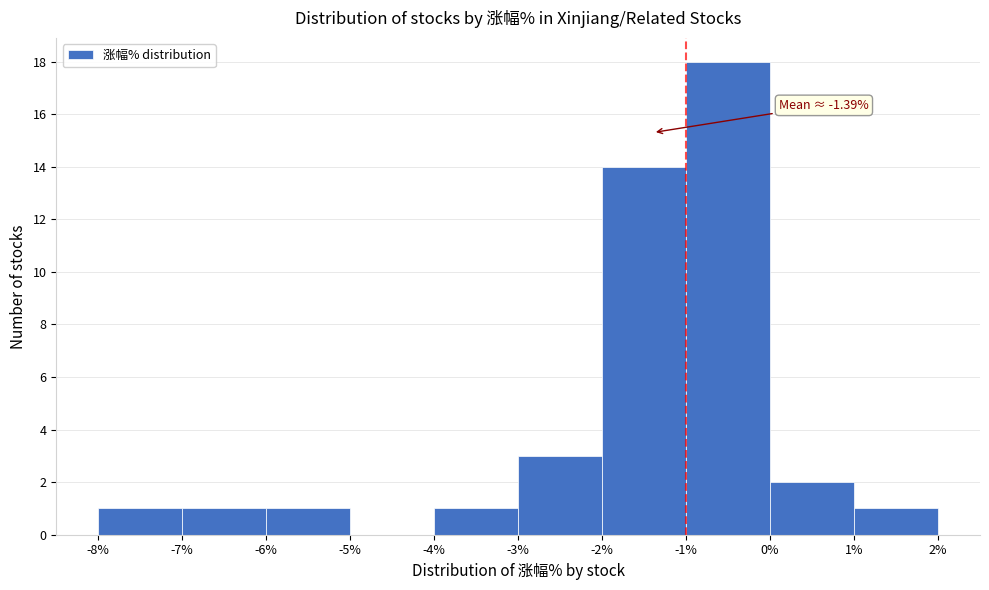

Over which range of the x-axis is the bar tallest?

-1% to 0%